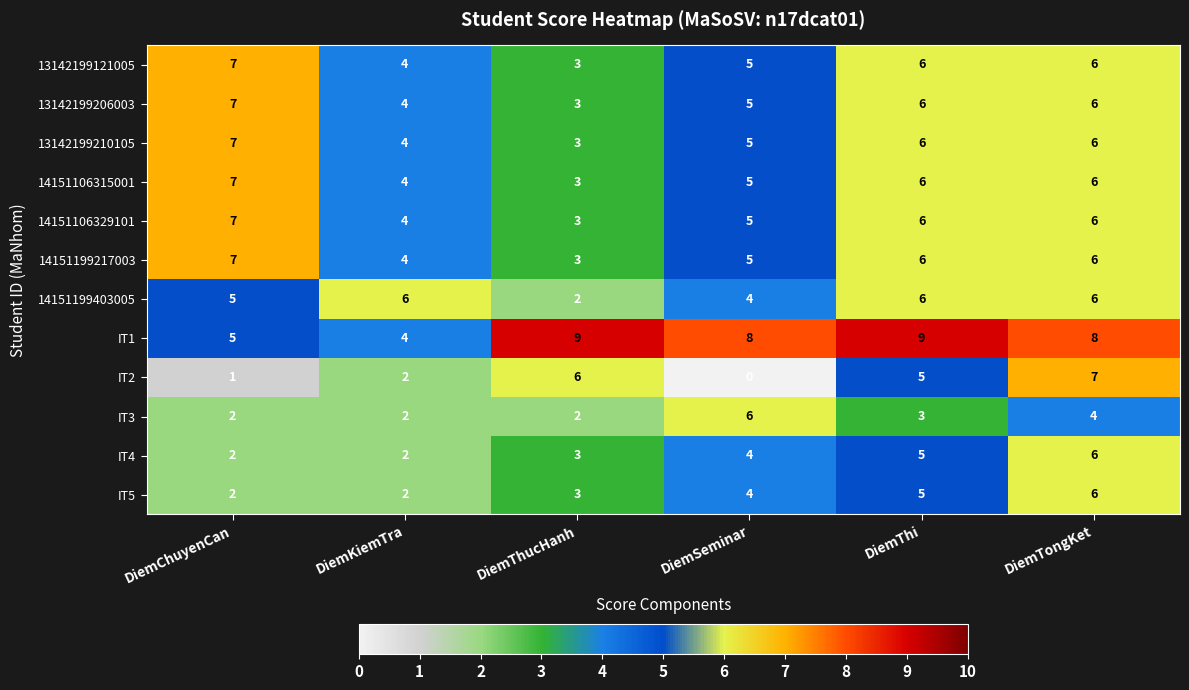

What is the average value of the IT4 series?

4